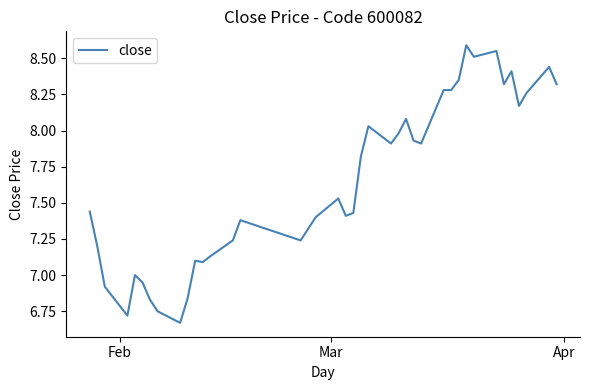

What is the difference between the maximum and minimum values?

1.9